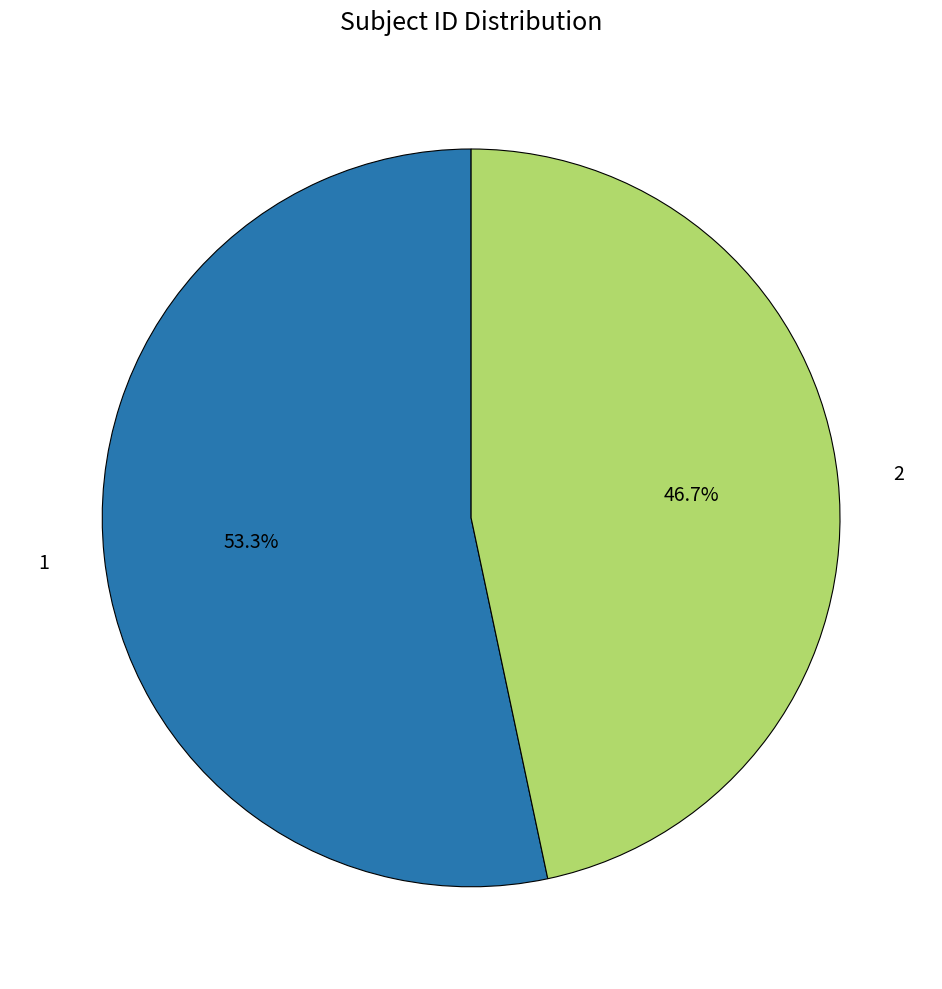

Do 2 and 1 together represent more than half of the pie?

Yes